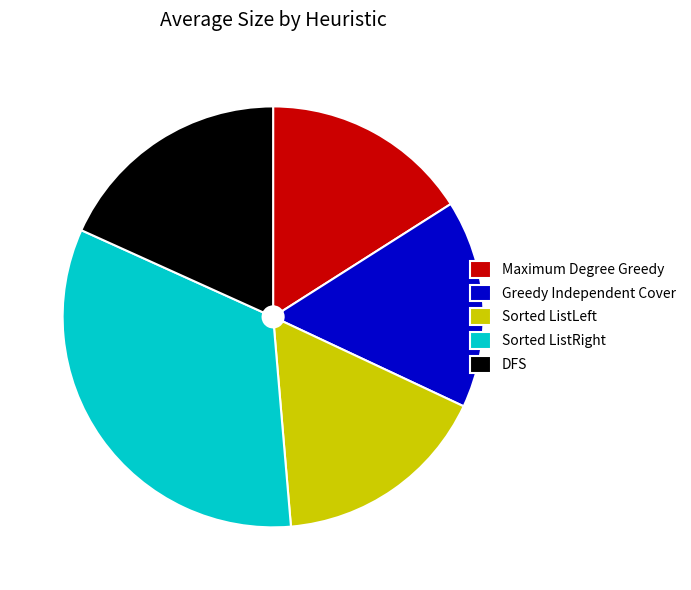

True or false: Sorted ListRight accounts for 33% of the total.

True